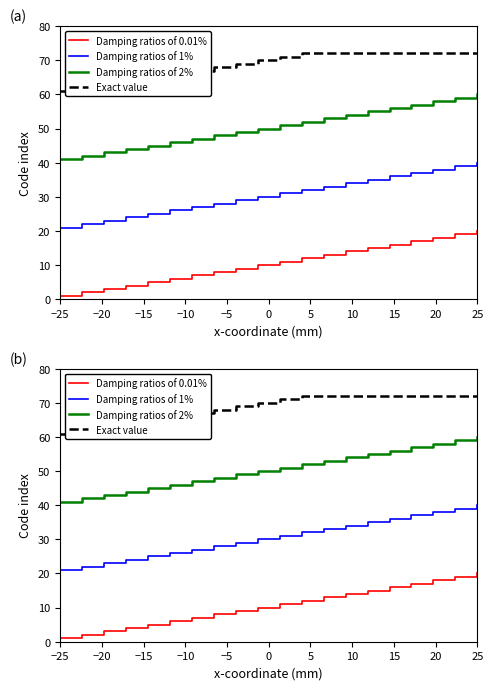

What is the label of the 18th point from the right?

−15